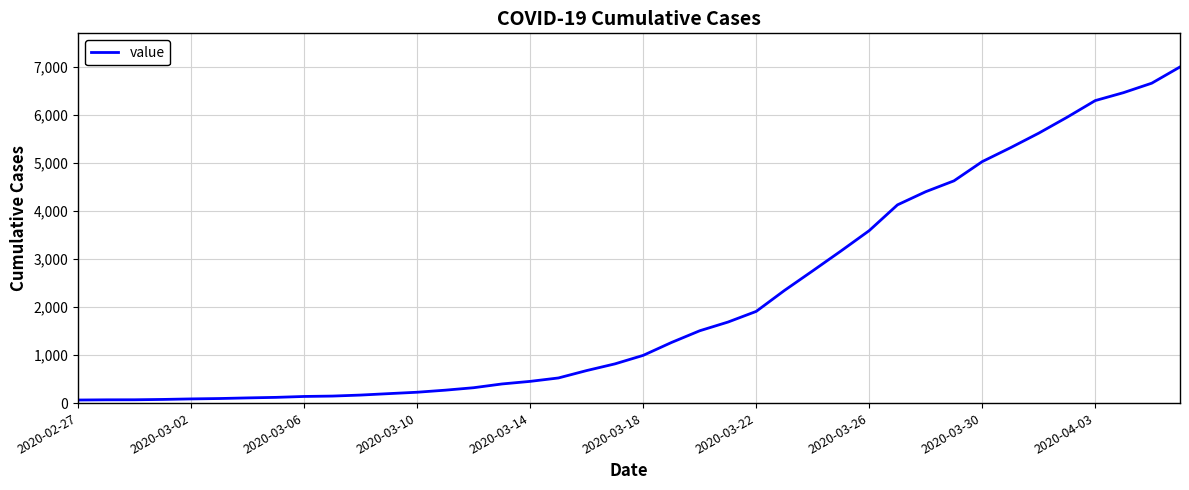

What is the difference between the maximum and minimum values?

6931